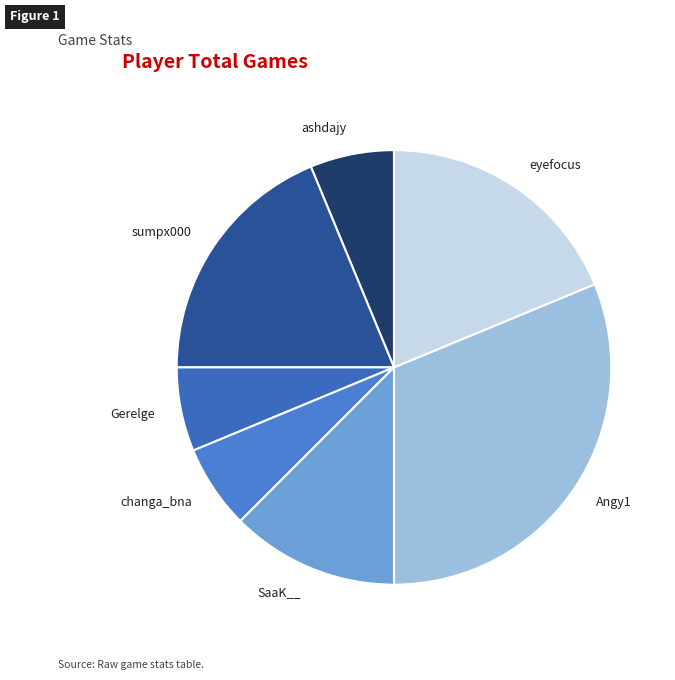

Do Gerelge and eyefocus together represent more than half of the pie?

No